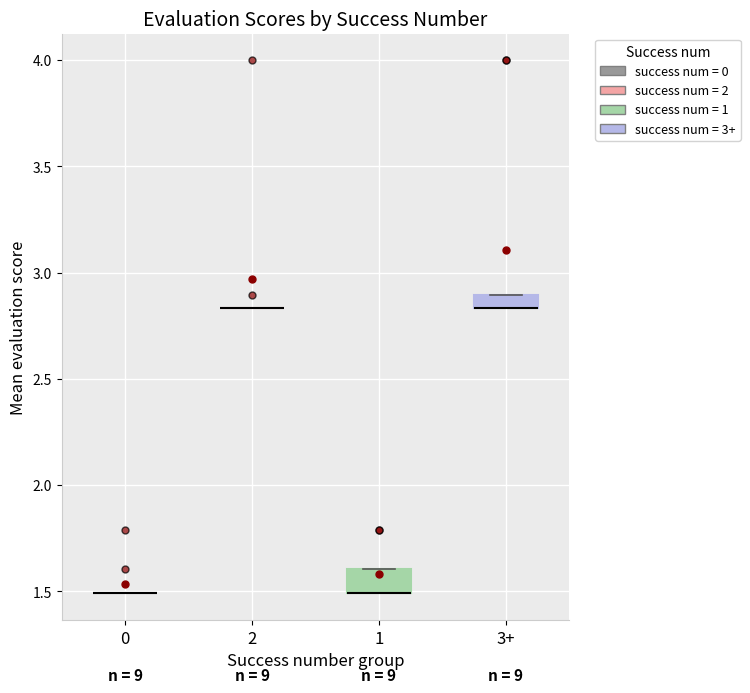

Which box is the tallest, from its lower edge to its upper edge?

1